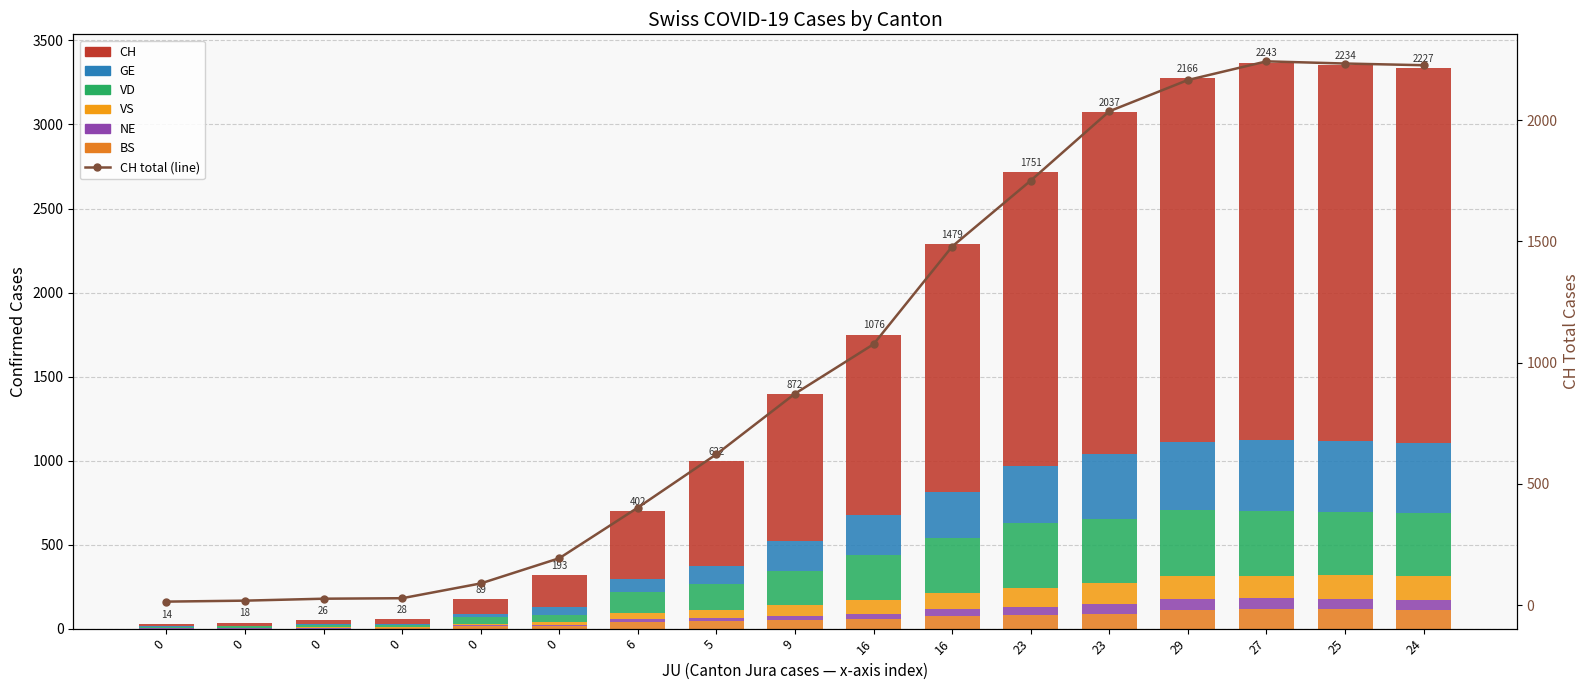

How many bars are there in each group?

6